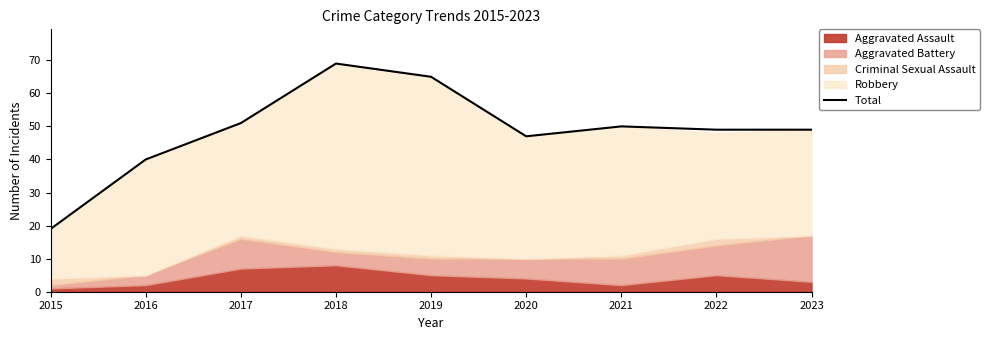

Reading right to left, extract all data points from this chart.

2023=49	2022=49	2021=50	2020=47	2019=65	2018=69	2017=51	2016=40	2015=19